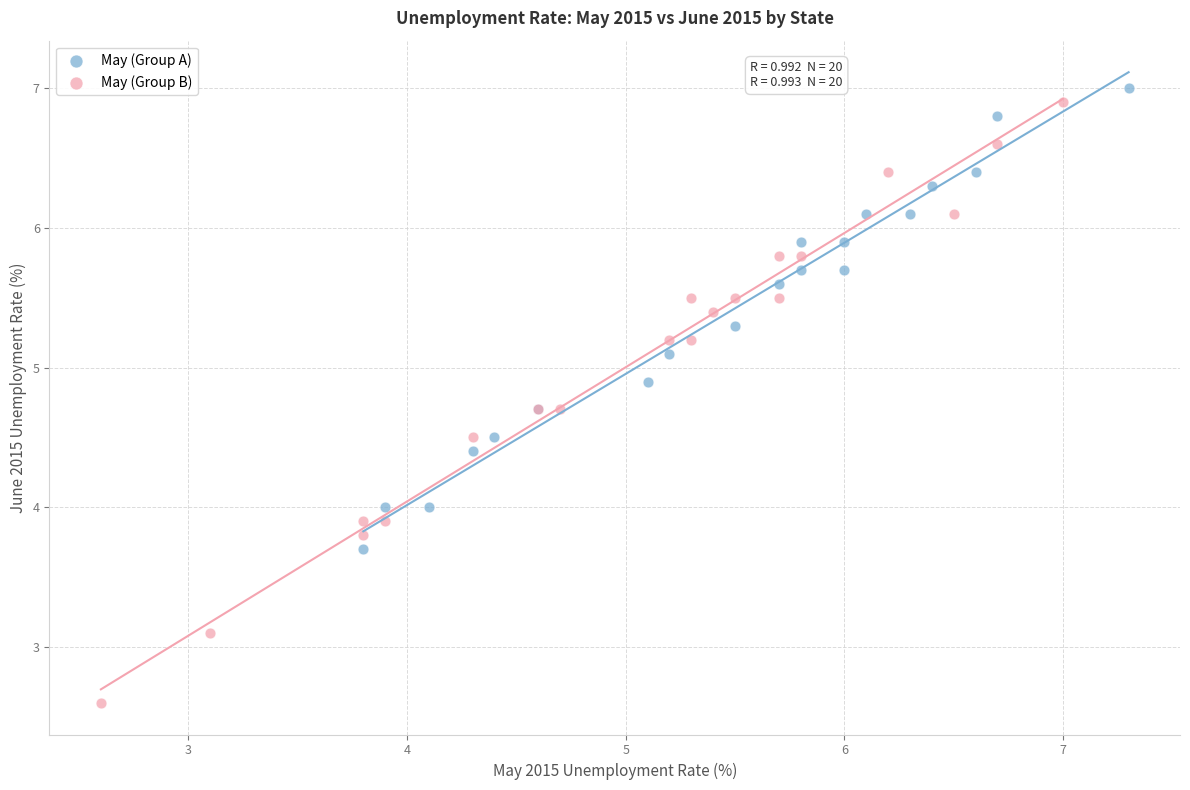

Which series reaches the minimum Y coordinate?

May (Group B)